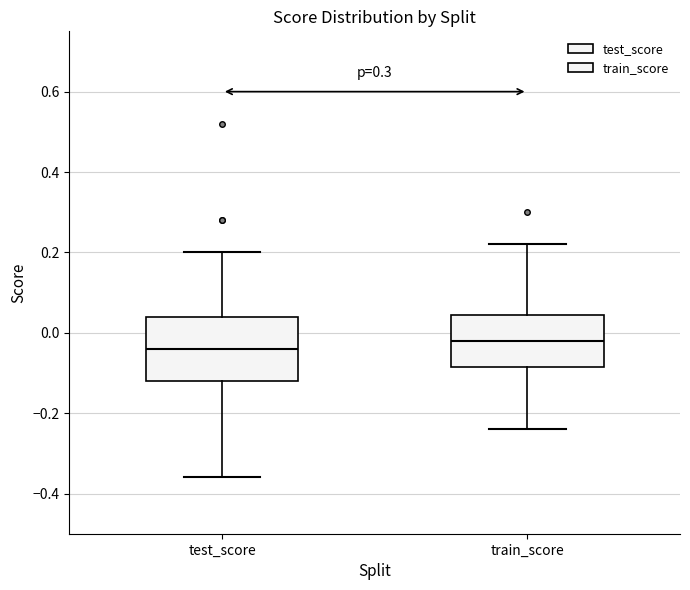

Reading left to right, read every box against the y-axis: the position of its median line, the range the box covers, and the ends of its whiskers. The values are not printed on the chart, so give them approximately, as read against the axis.

test_score: median -0.04, box -0.12 to 0.04, whiskers -0.36 to 0.20
train_score: median -0.02, box -0.08 to 0.04, whiskers -0.24 to 0.22